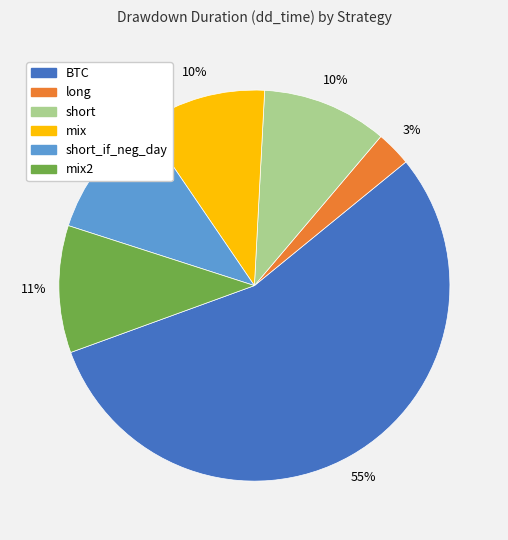

How many slices are in this pie chart?

6